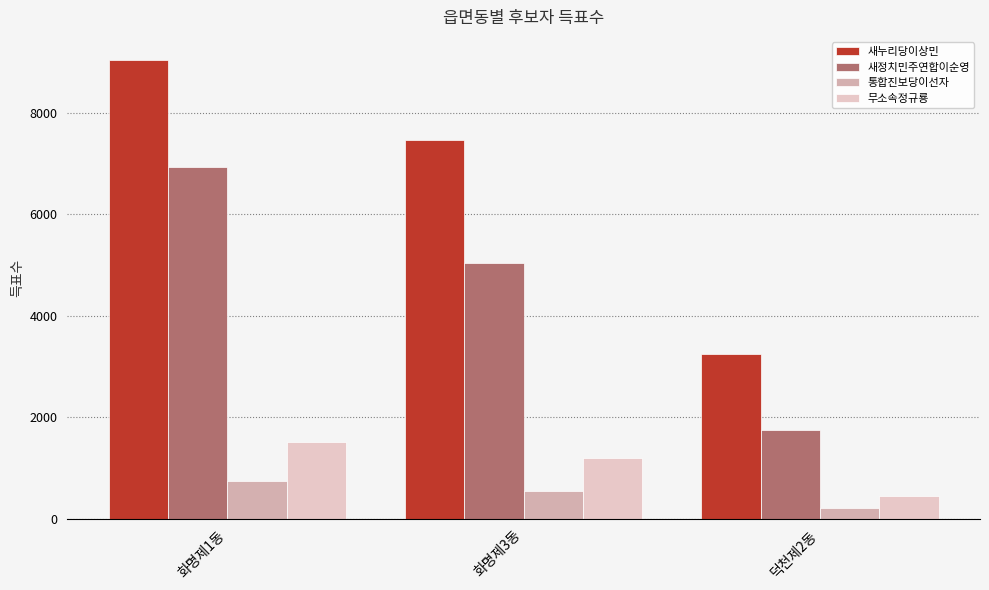

Count the number of categories in the chart.

3